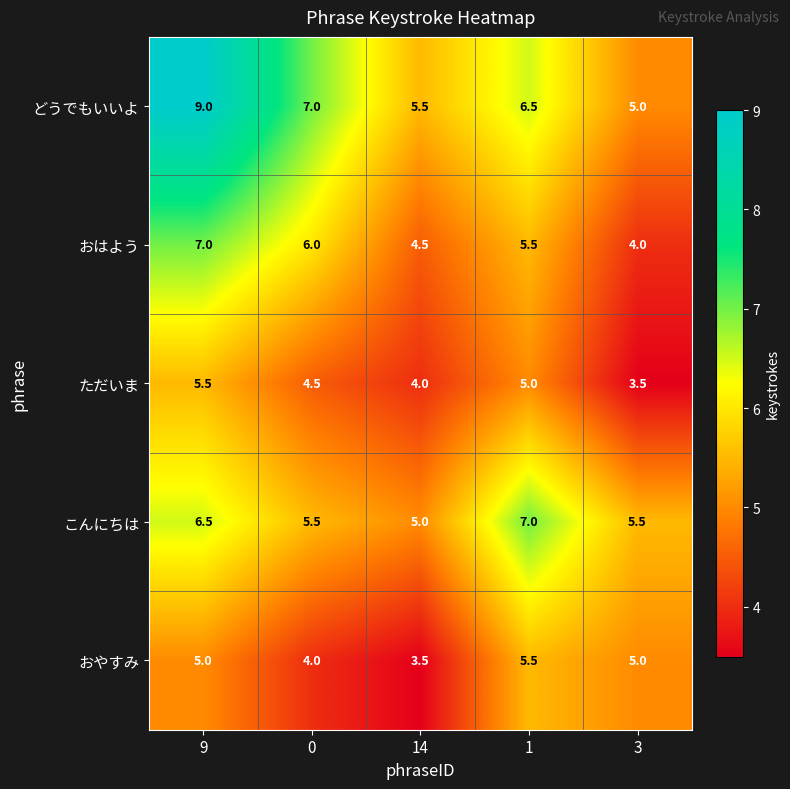

At 0, list the series in order from smallest to largest.

おやすみ, ただいま, こんにちは, おはよう, どうでもいいよ